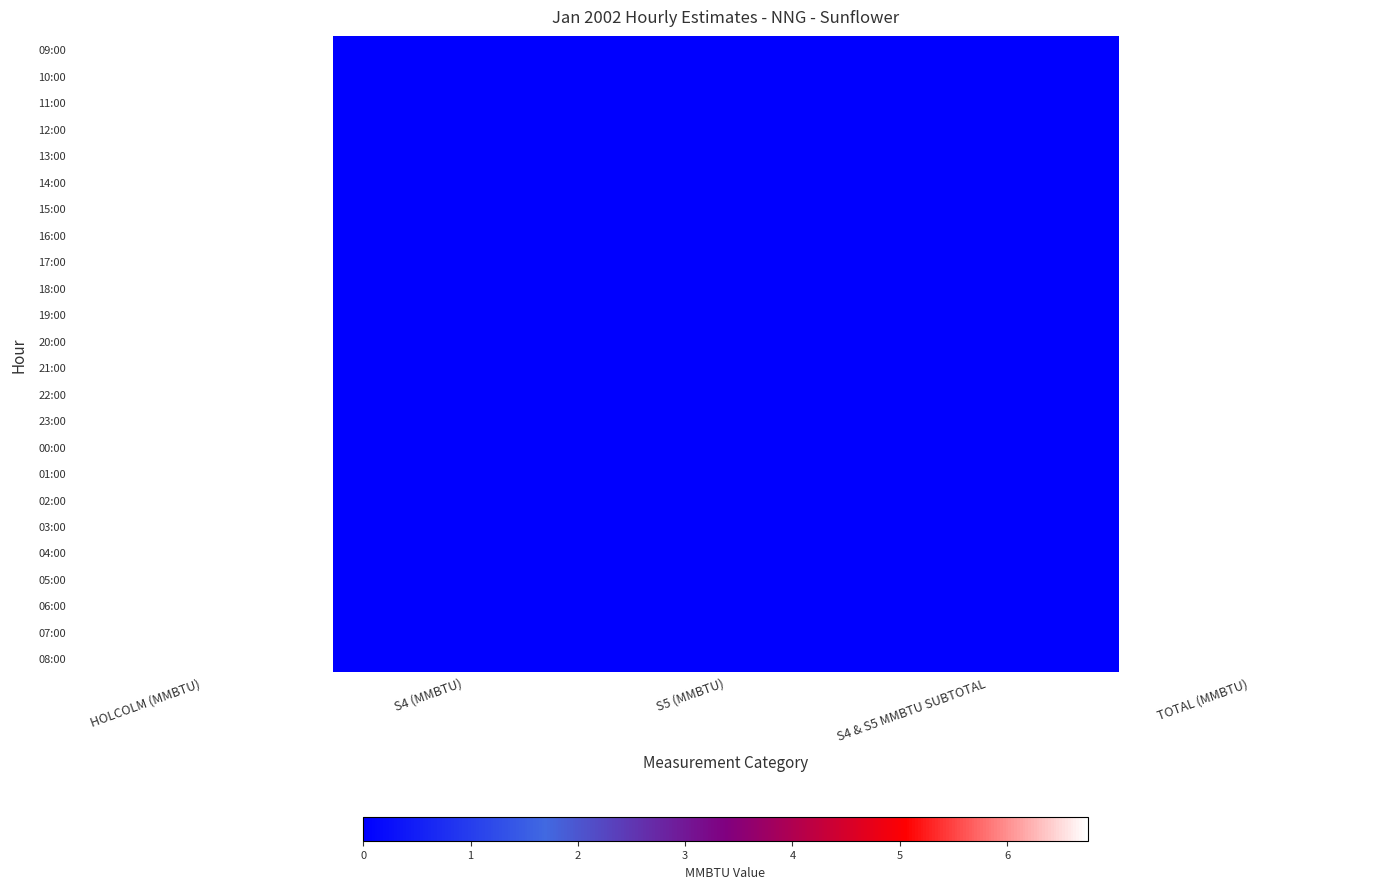

How many series are shown in this chart?

24